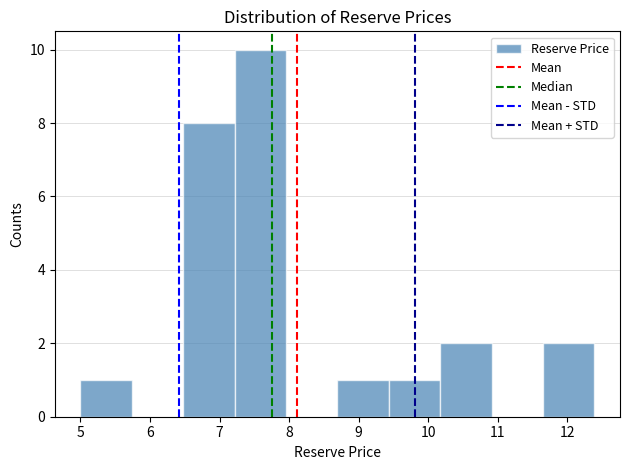

Reading left to right, transcribe this chart: for each bar, give the range it covers on the x-axis and its height. Neither the bar edges nor the heights are printed on the chart, so give them approximately, as read against the axes.

5.0 to 5.7: 1
5.7 to 6.5: 0
6.5 to 7.2: 8
7.2 to 8.0: 10
8.0 to 8.7: 0
8.7 to 9.4: 1
9.4 to 10.2: 1
10.2 to 10.9: 2
10.9 to 11.7: 0
11.7 to 12.4: 2